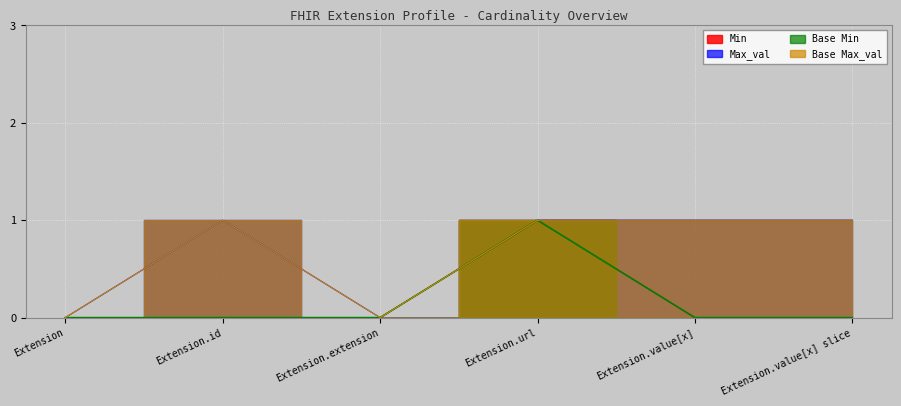

Where is the first local minimum for Base Max_val?

Extension.extension